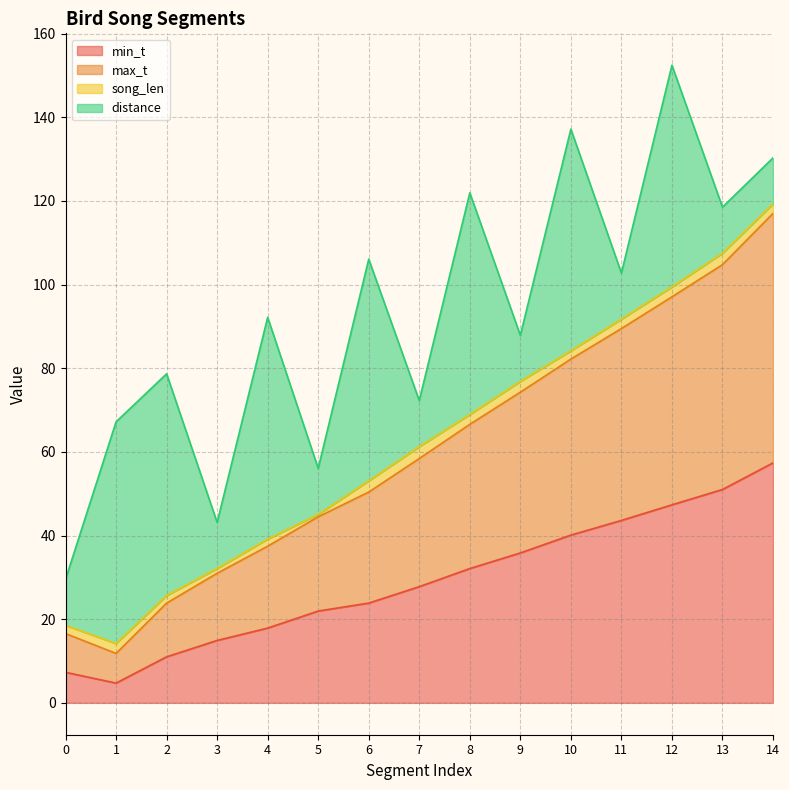

Is it true that min_t equals 7.3 at 0?

True